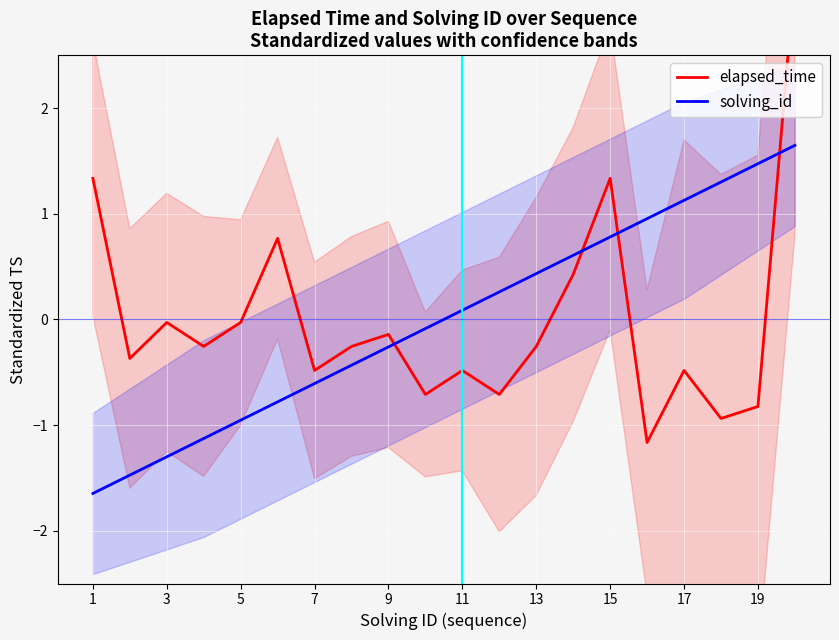

What is the value of the solving_id point at the 7th from the left?

-0.6